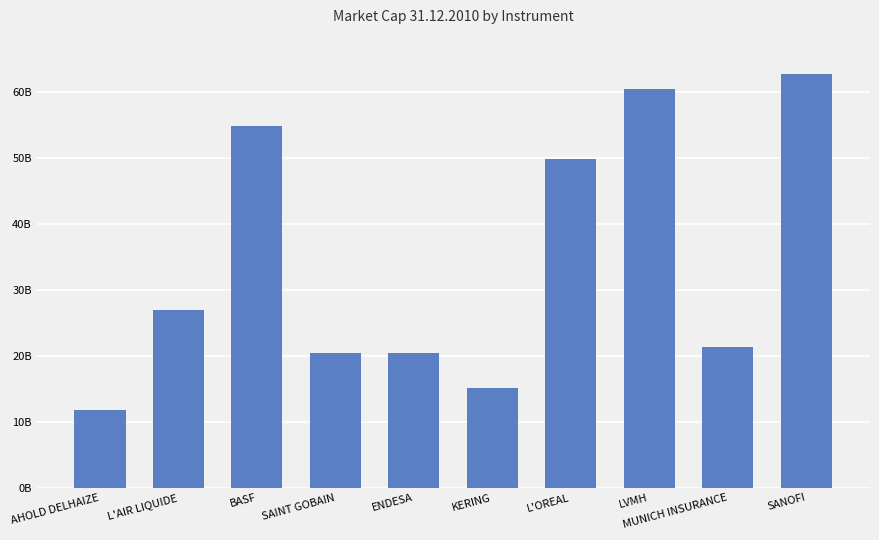

Which has a higher value, BASF or L'AIR LIQUIDE?

BASF